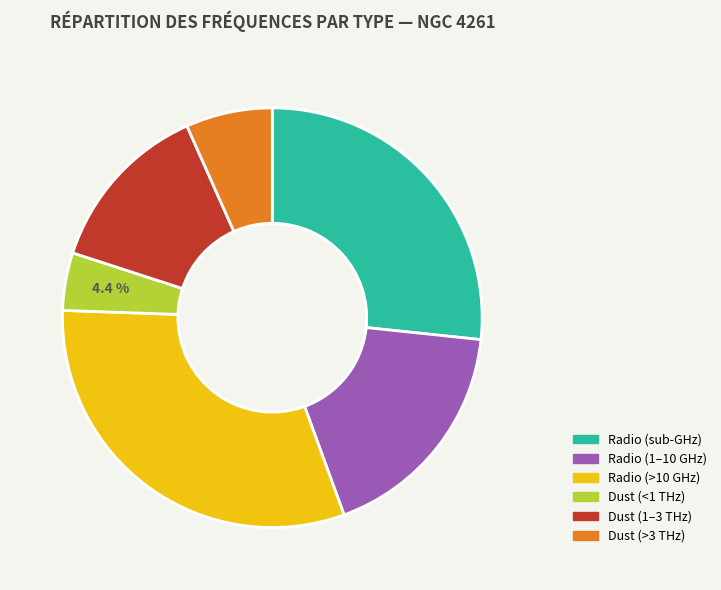

How many segments does this pie chart have?

6